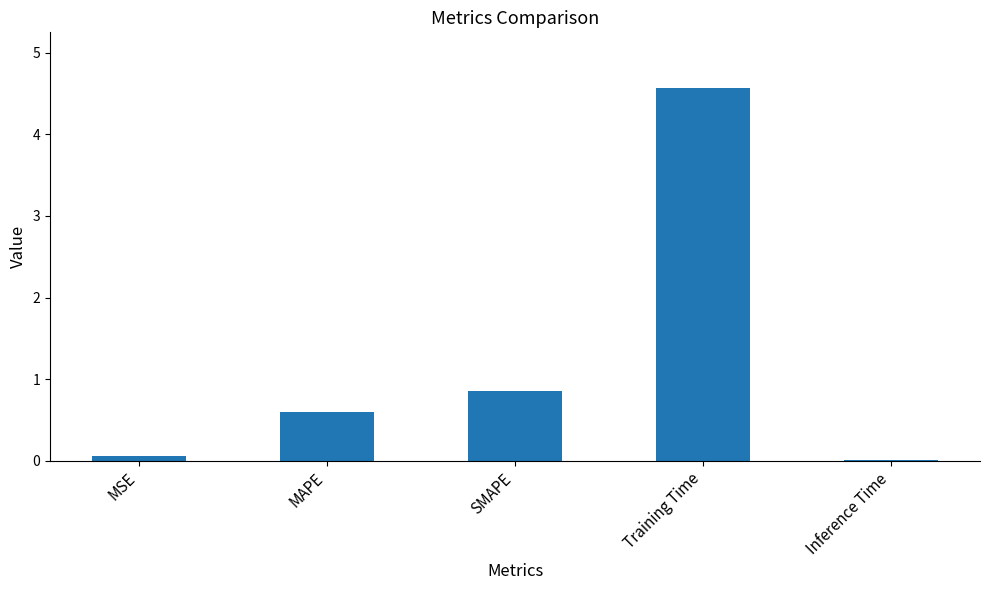

True or false: the data shows 0.0 at Inference Time.

True